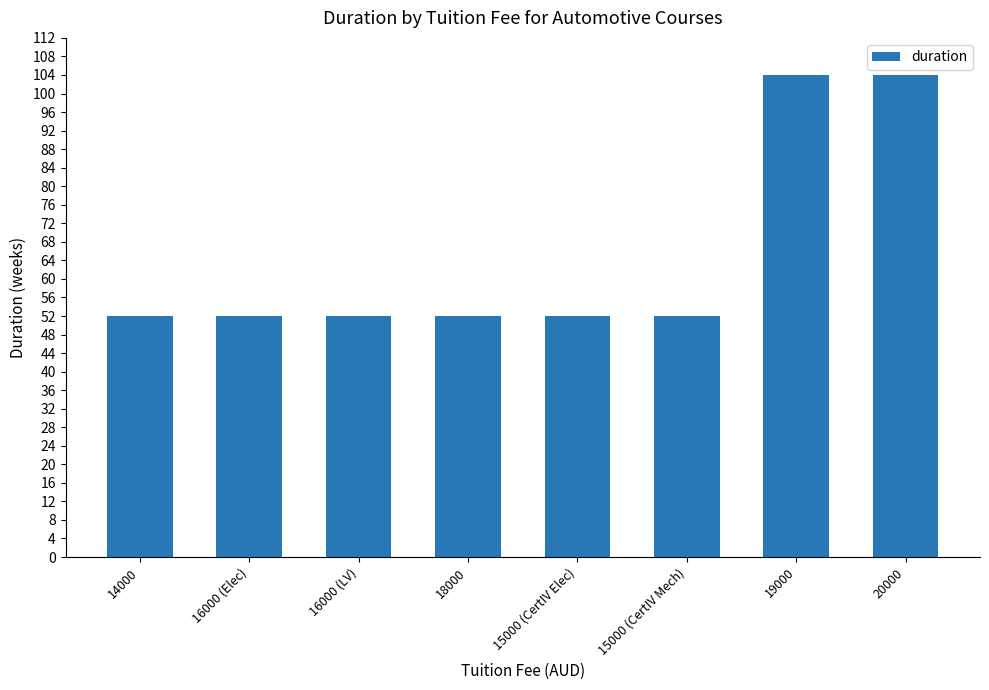

What is the average value?

65